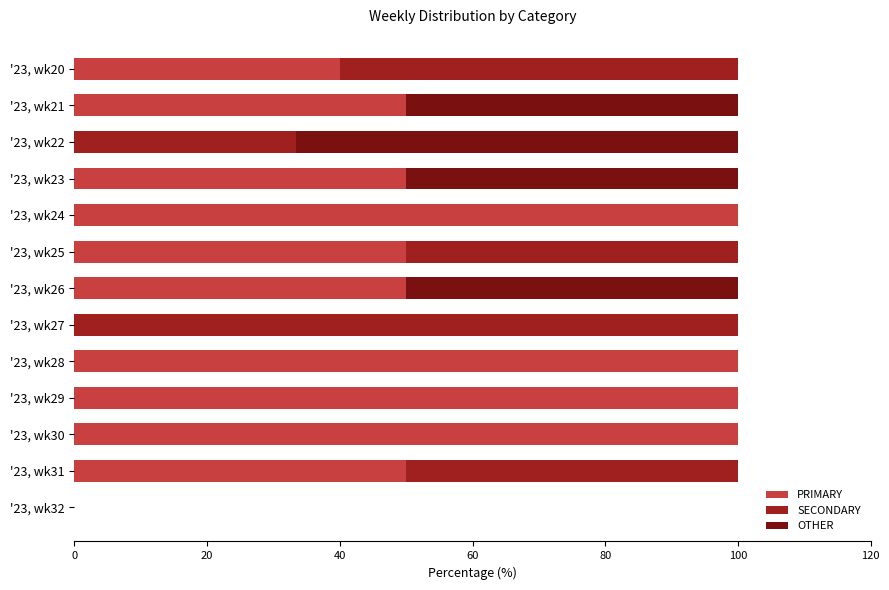

What is the sum of the PRIMARY values at '23, wk31 and '23, wk22?

50.0